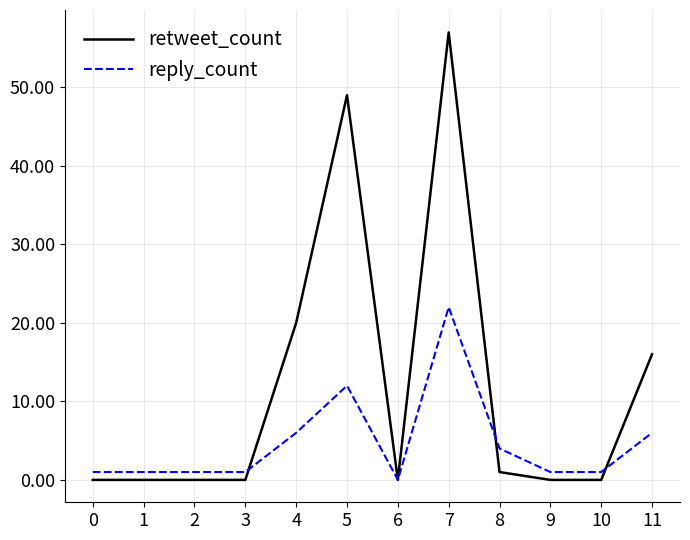

What is the maximum value for retweet_count?

57